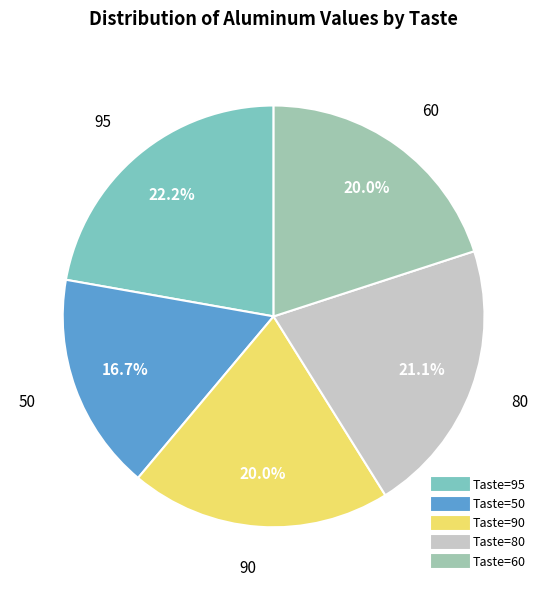

Is there any slice that represents more than half of the pie?

No